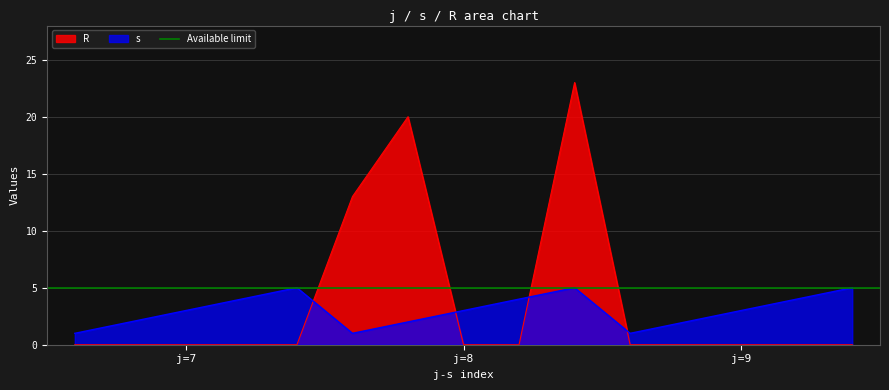

What is the highest value of the R series?

23